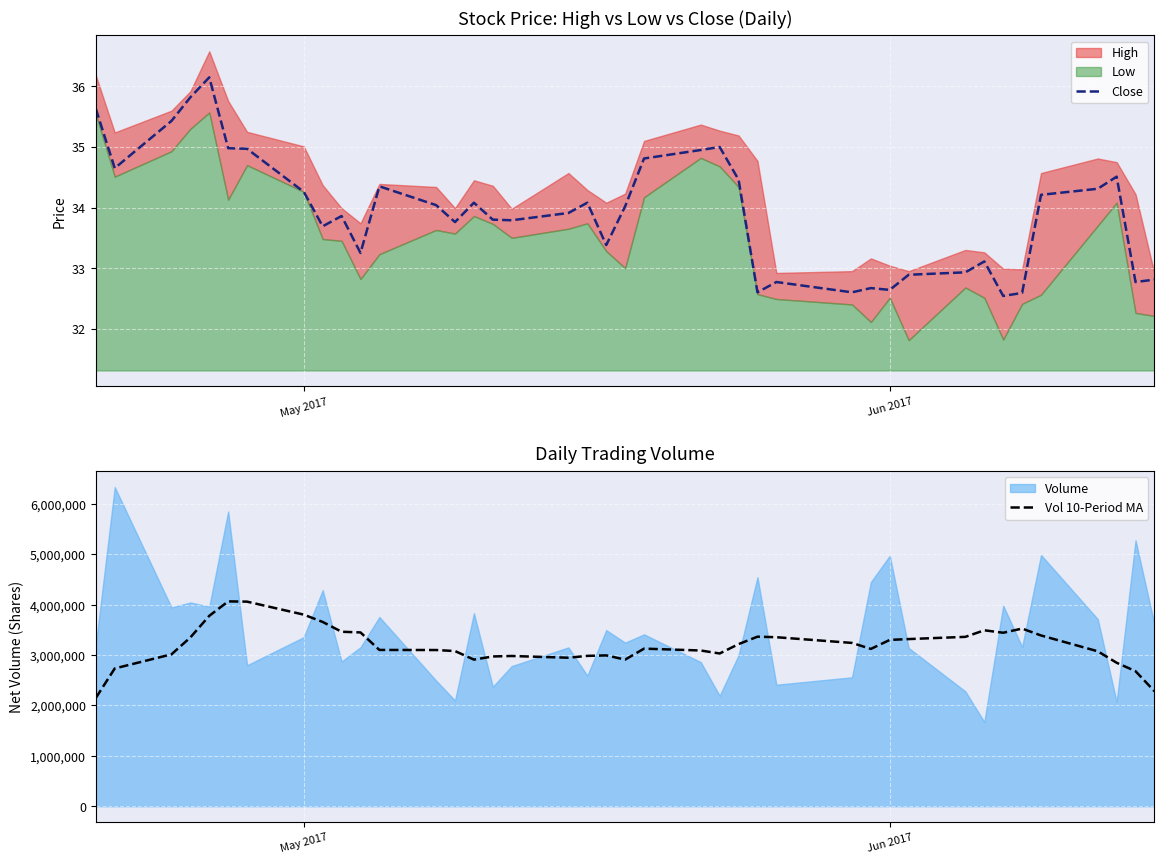

Reading right to left, extract all data points from this chart.

Close: 32.8	32.8	34.5	34.3	34.2	32.6	32.5	33.1	32.9	32.9	32.6	32.7	32.6	32.8	32.6	34.5	35.0	35.0	34.8	34.0	33.4	34.1	33.9	33.8	33.8	34.1	33.8	34.0	34.4	33.2	33.9	33.7	34.3	35.0	35.0	36.1	35.8	35.4	34.6	35.6
Vol 10-Period MA: 2282690.0	2681050.0	2848330.0	3076300.0	3390480.0	3527040.0	3444330.0	3493130.0	3362710.0	3318690.0	3302340.0	3123360.0	3242260.0	3355540.0	3366200.0	3218370.0	3032330.0	3091740.0	3128750.0	2911290.0	2994450.0	2984910.0	2948230.0	2982670.0	2973450.0	2911120.0	3080870.0	3101230.0	3102890.0	3450680.0	3463930.0	3658580.0	3803900.0	4061880.0	4067060.0	3779810.0	3350840.0	3015170.0	2735280.0	2150160.0